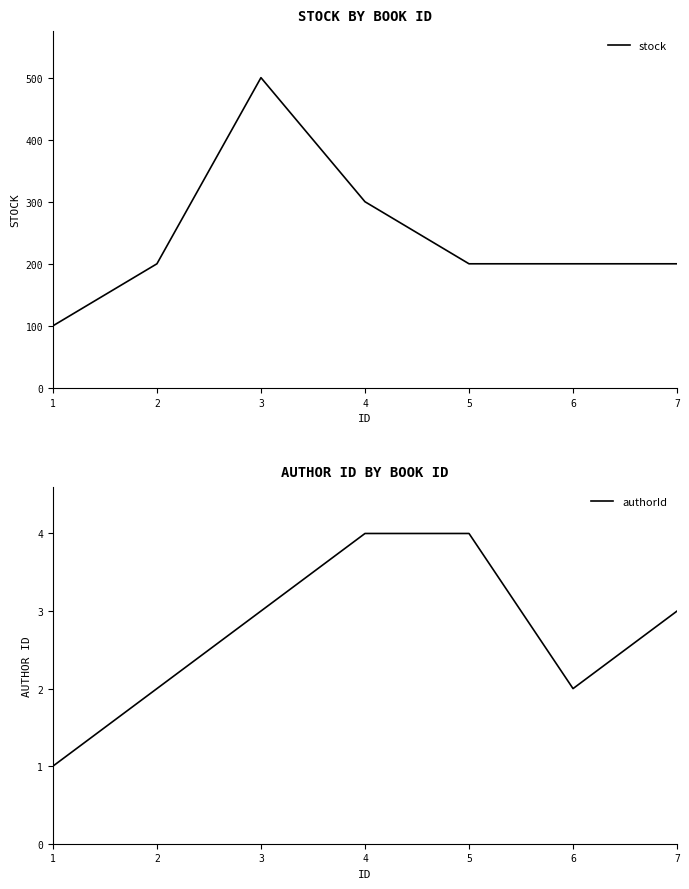

Does the chart display data point markers on the line(s)?

No